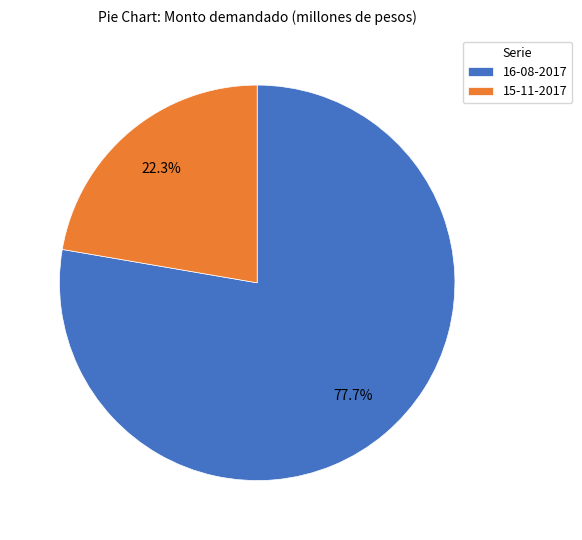

True or false: 15-11-2017 accounts for 22% of the total.

True